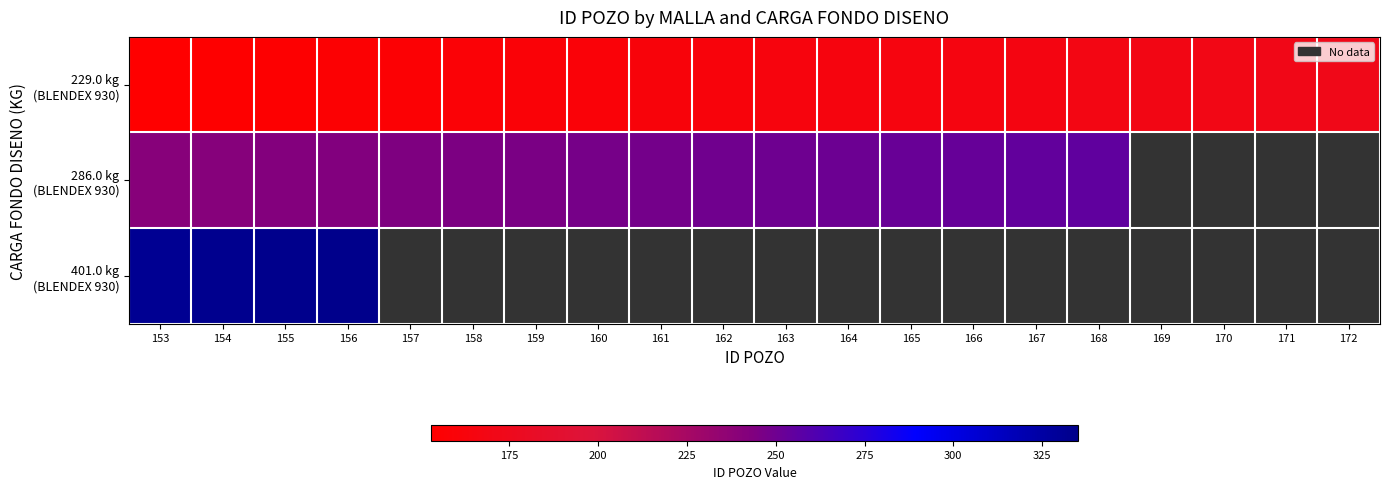

Which series has the widest spread of values?

229.0 kg (BLENDEX 930)